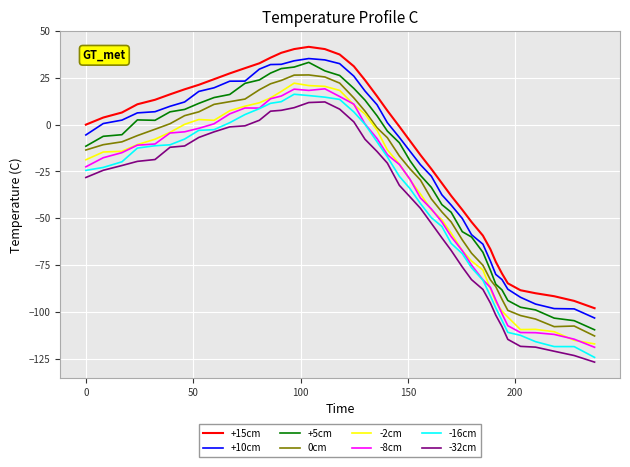

True or false: 0cm and -32cm intersect in this chart.

False